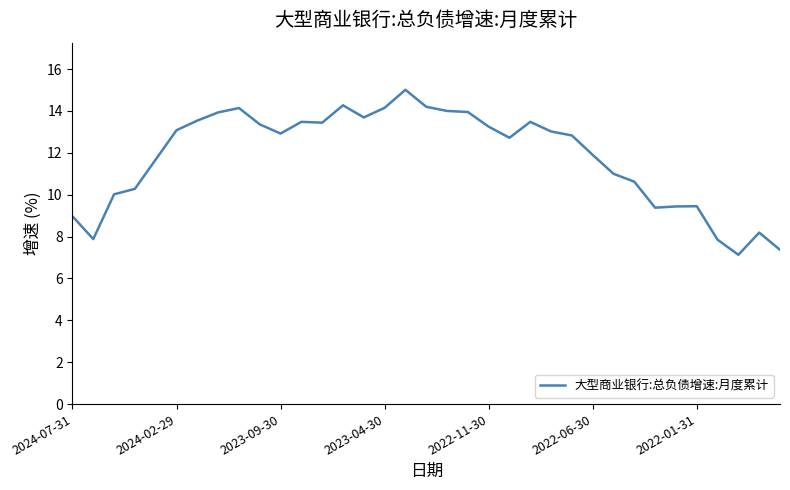

What is the minimum value shown in the chart?

7.1